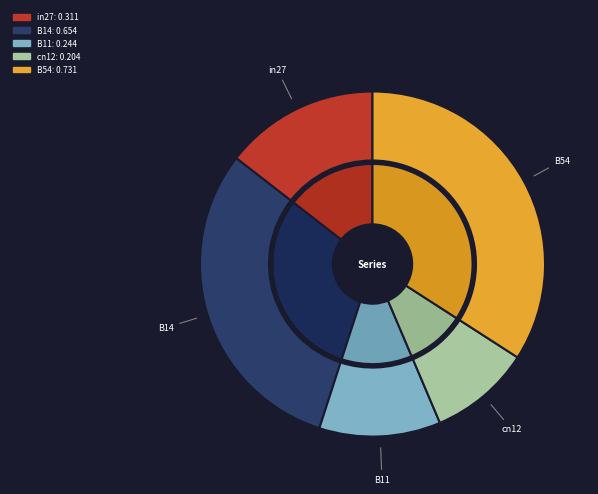

What portion of the pie excludes B14?

69.5%